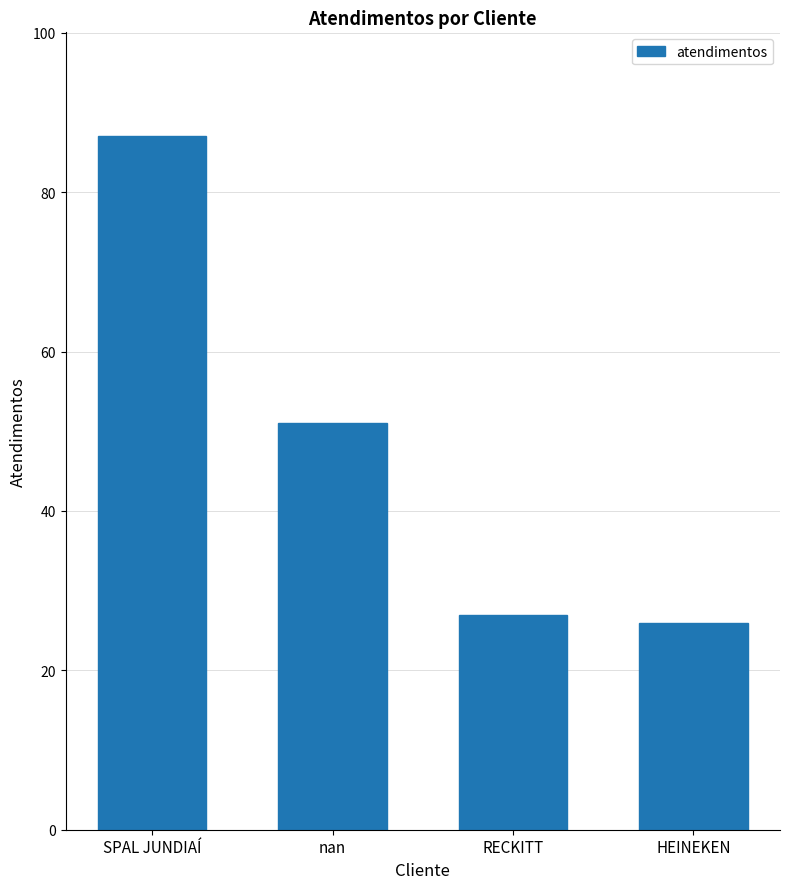

The chart shows a value of 51 at nan. True or false?

True